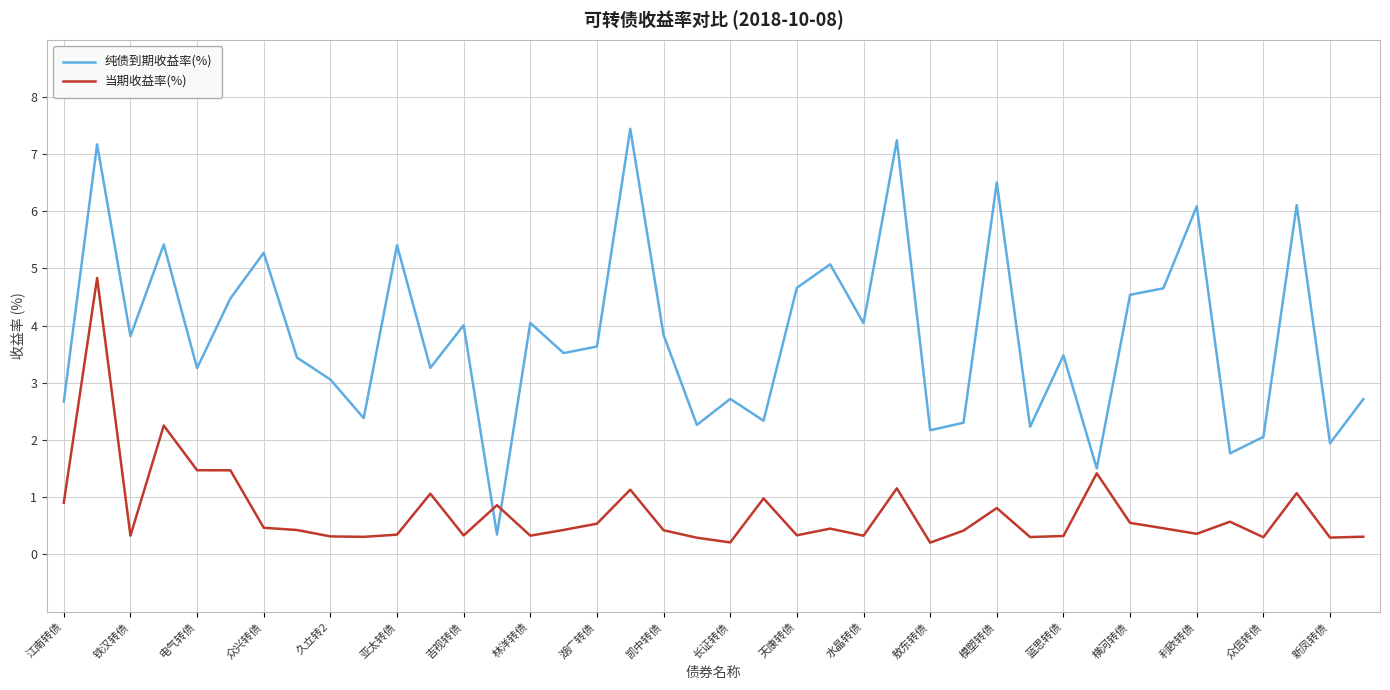

Which series has the widest spread of values?

纯债到期收益率(%)